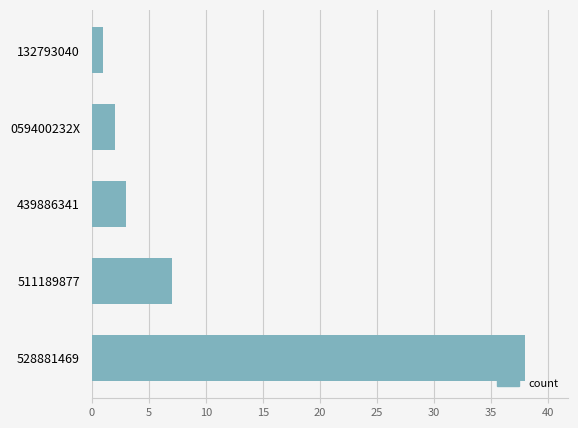

Are the bars grouped side by side (vs. stacked)?

No